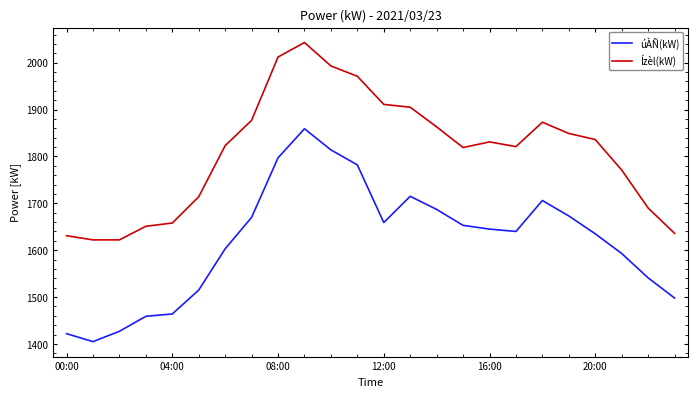

Which series has the largest range (max minus min)?

úÀÑ(kW)